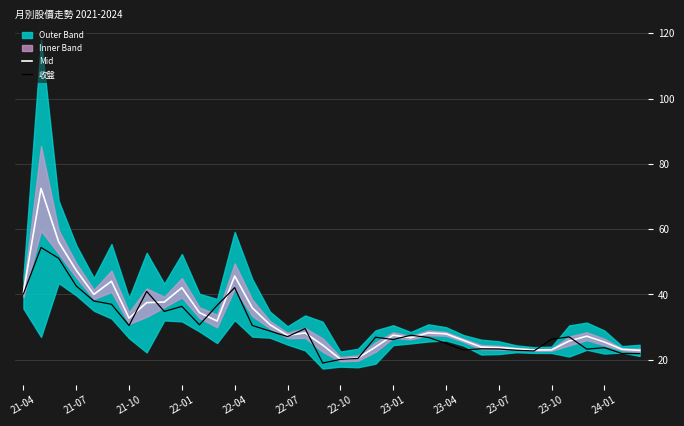

The value of 收盤 at 23-04 is 16.2. True or false?

False